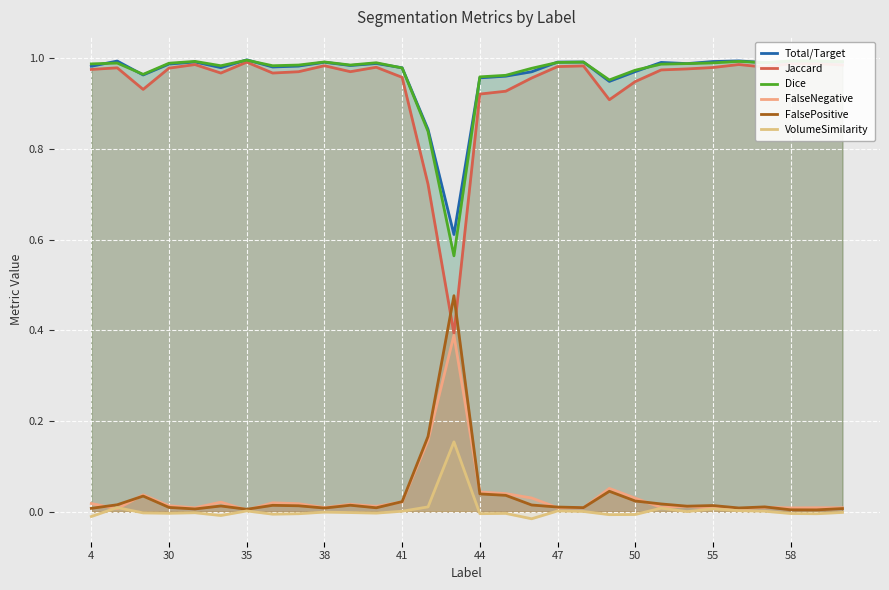

Does the chart display data point markers on the line(s)?

No